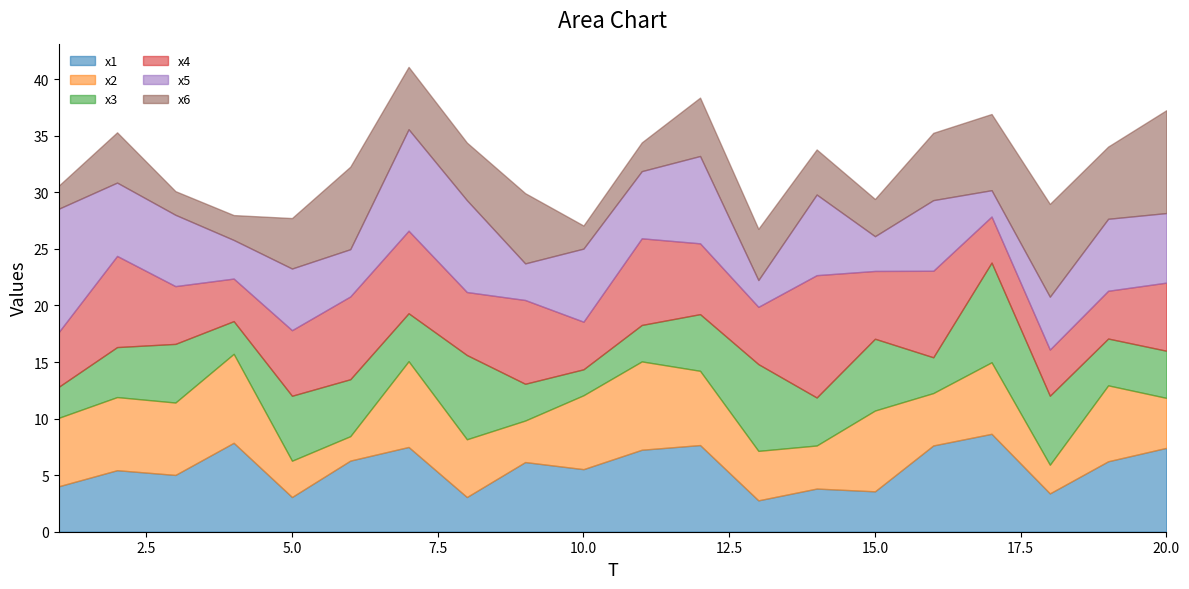

Where is the first local minimum for x6?

3